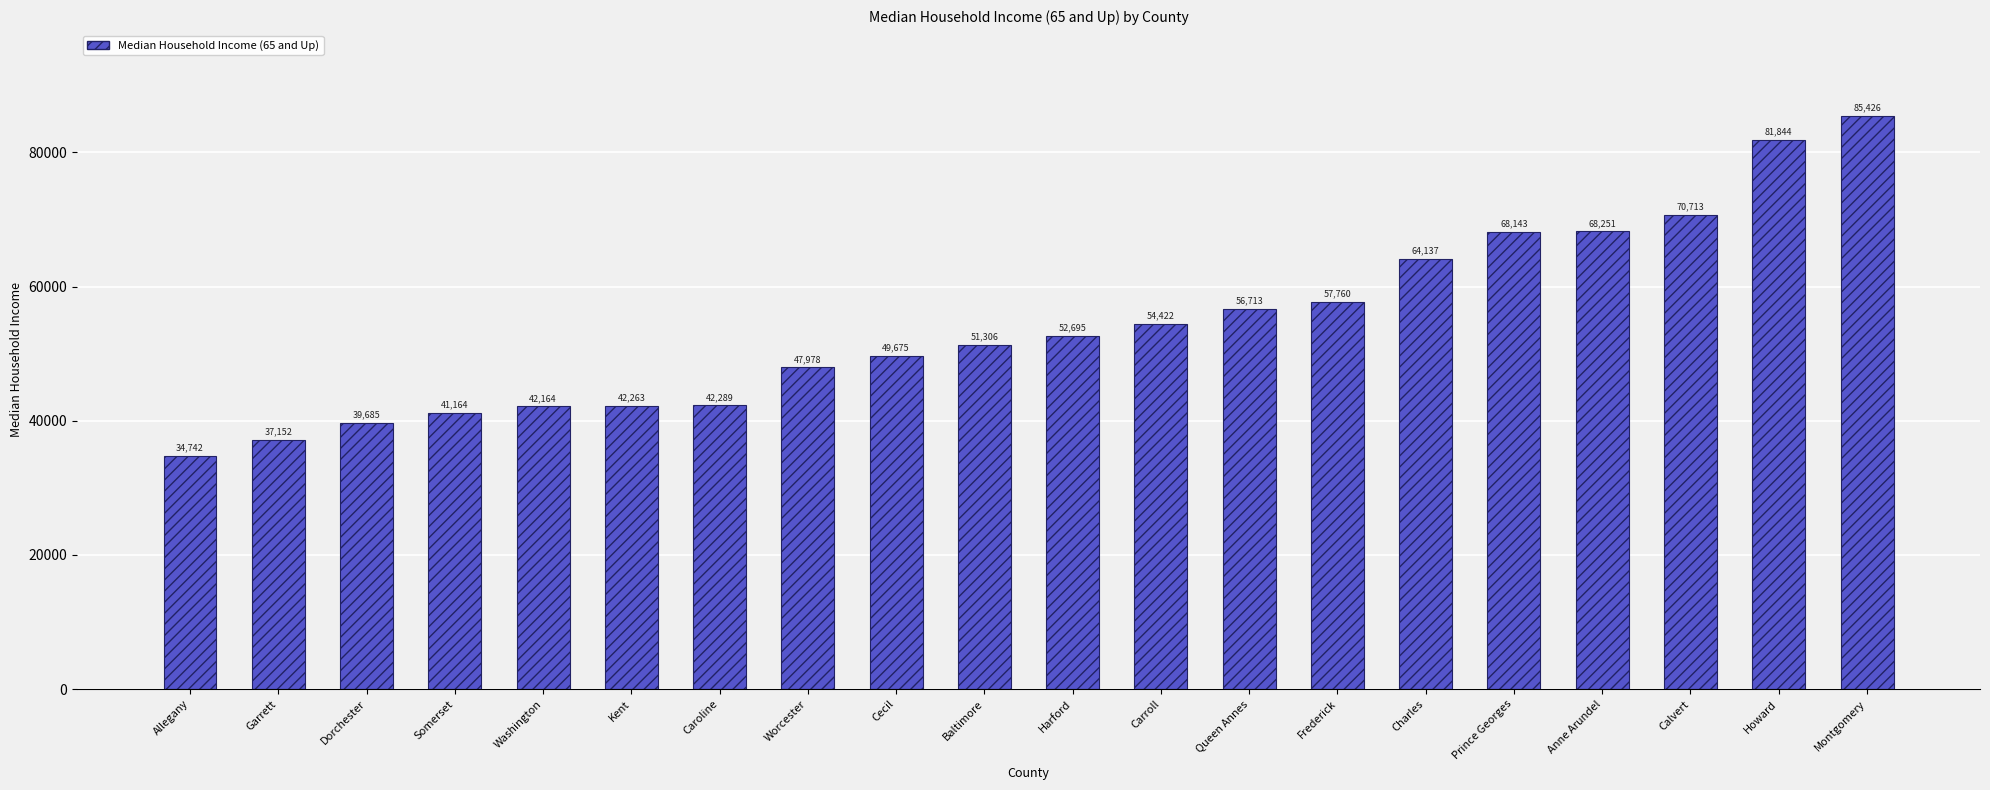

What is the difference between the maximum and second lowest values?

48274